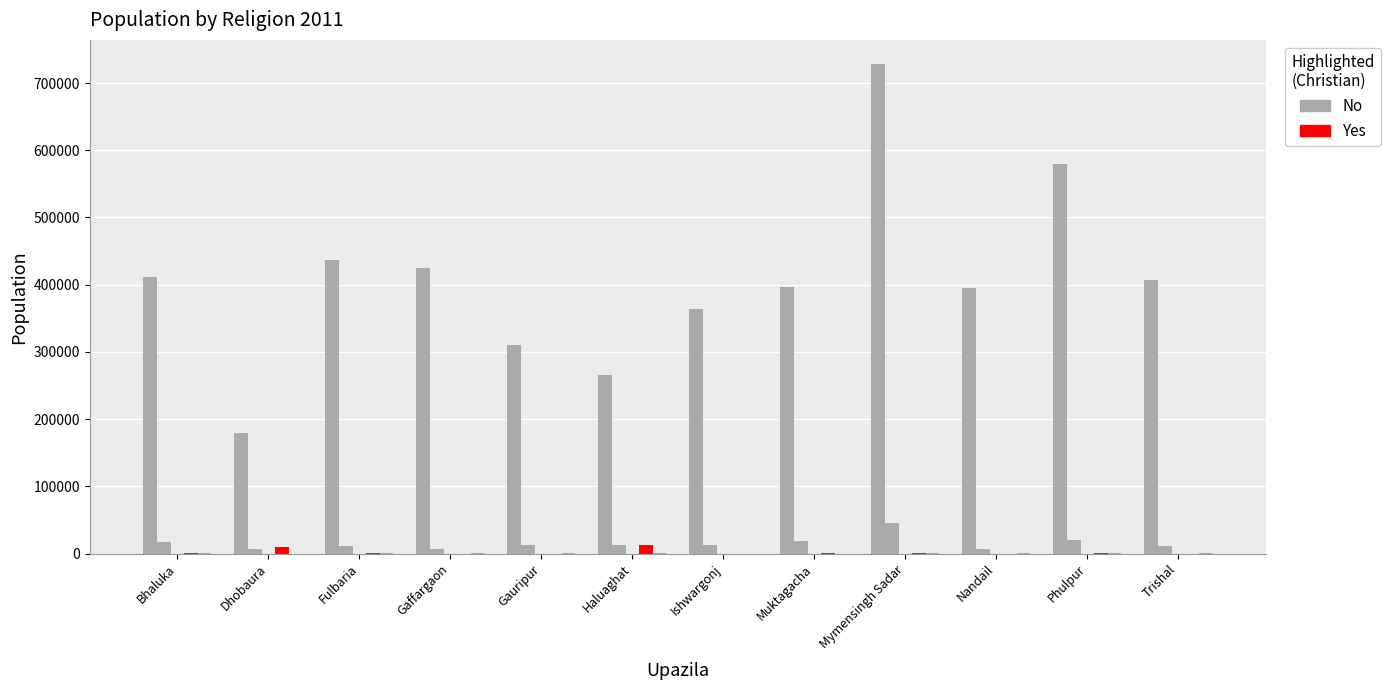

How many series are shown in this chart?

5